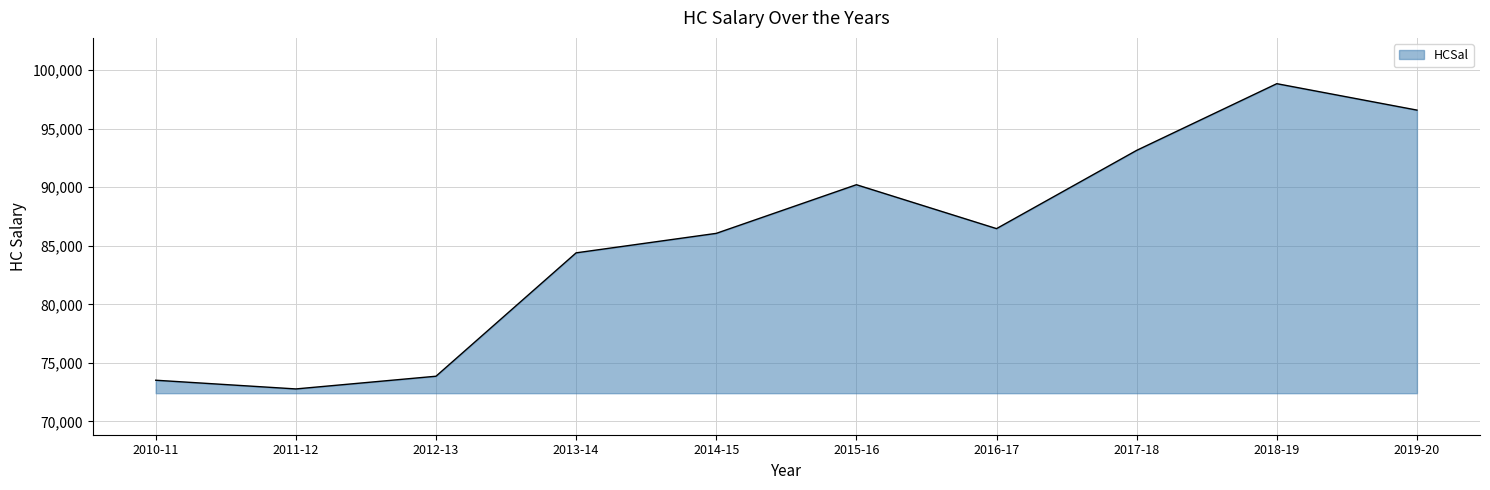

Reading left to right, transcribe all the data shown in this chart.

2010-11=73516	2011-12=72772	2012-13=73857	2013-14=84396	2014-15=86060	2015-16=90215	2016-17=86465	2017-18=93149	2018-19=98845	2019-20=96588